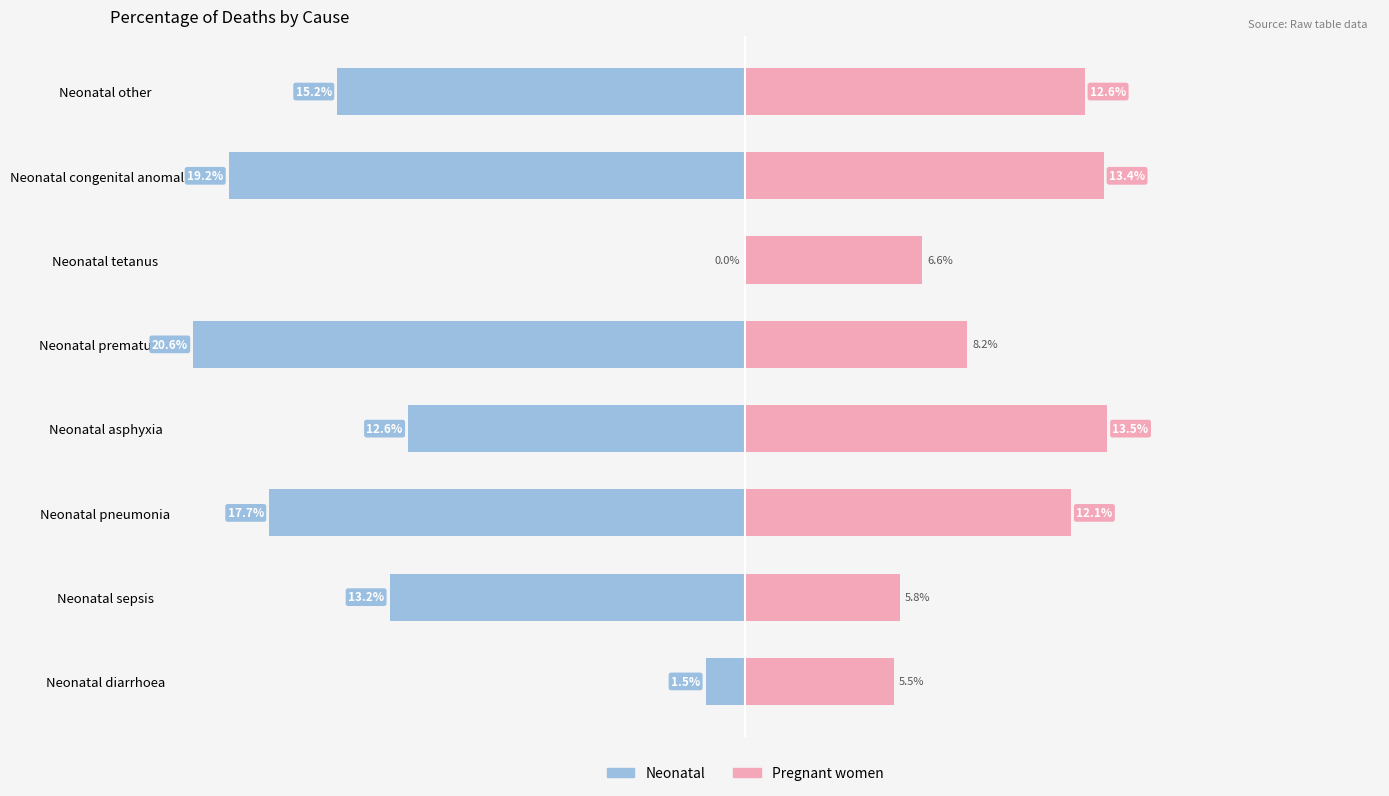

Rank the series at Neonatal pneumonia from highest to lowest value.

Pregnant women, Neonatal